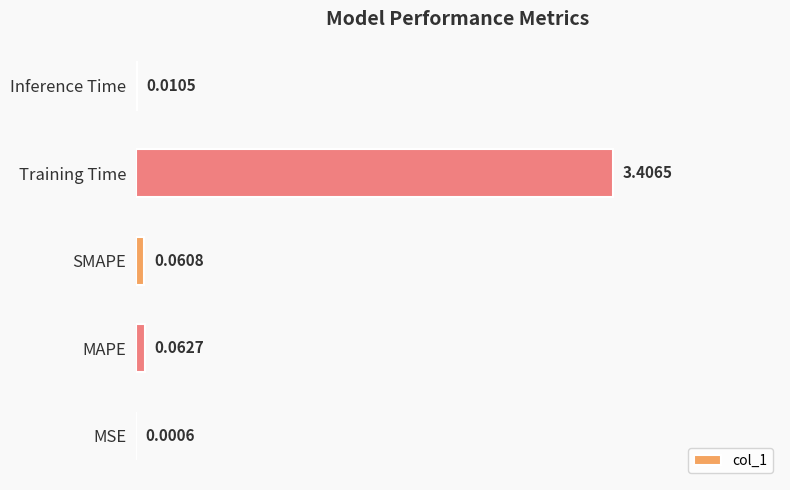

Are the bars horizontal?

Yes